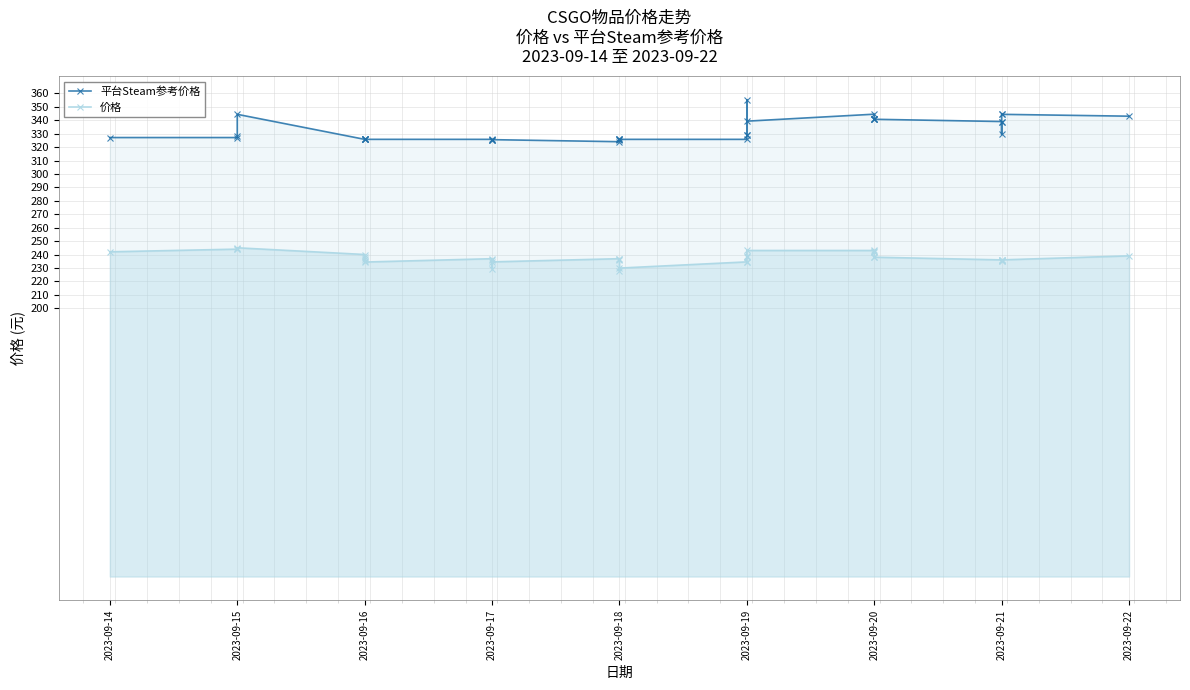

True or false: 价格 has a value of 101.2 at 2023-09-21.

False